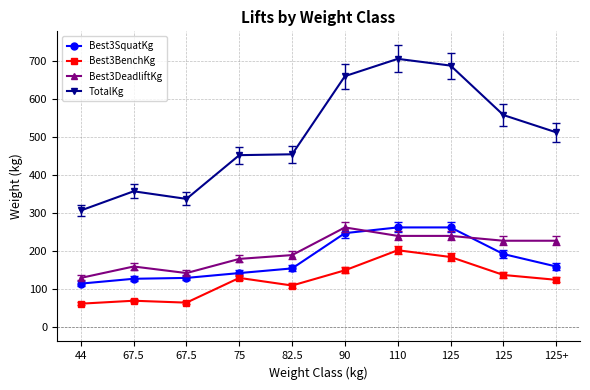

True or false: Best3DeadliftKg and TotalKg intersect in this chart.

False